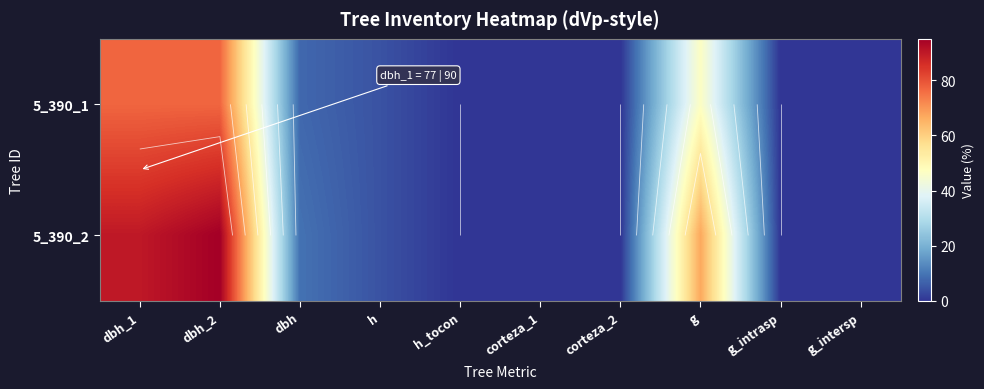

Where does the 5_390_2 series first go above 4?

dbh_1